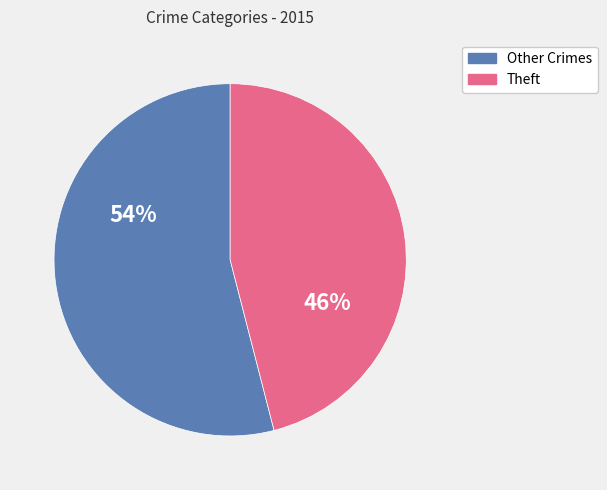

Is there a majority slice in this chart?

Yes